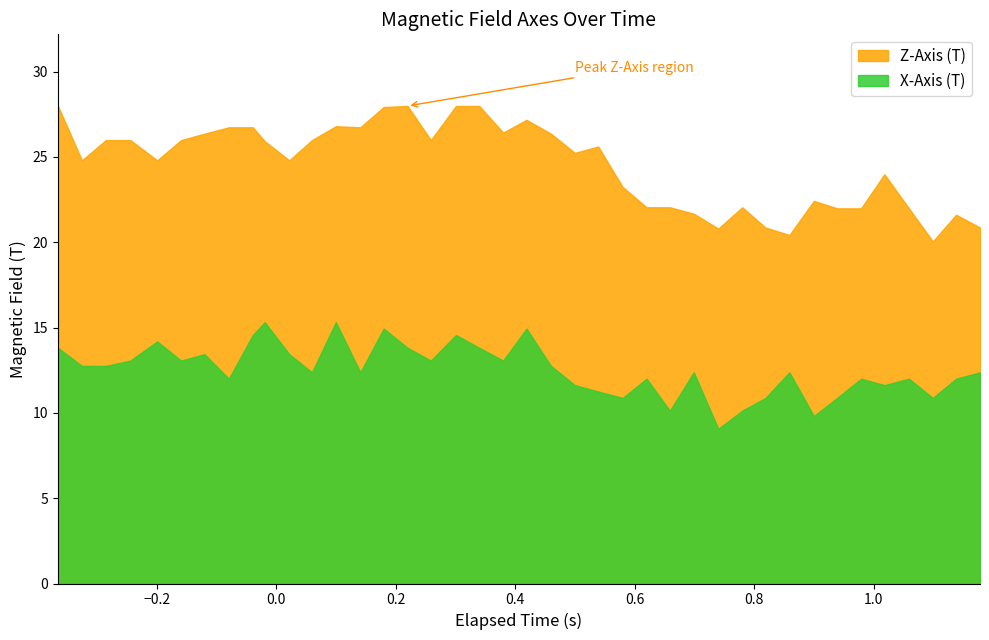

What is the difference between the X-Axis (T) values at 10 and 39?

1.1